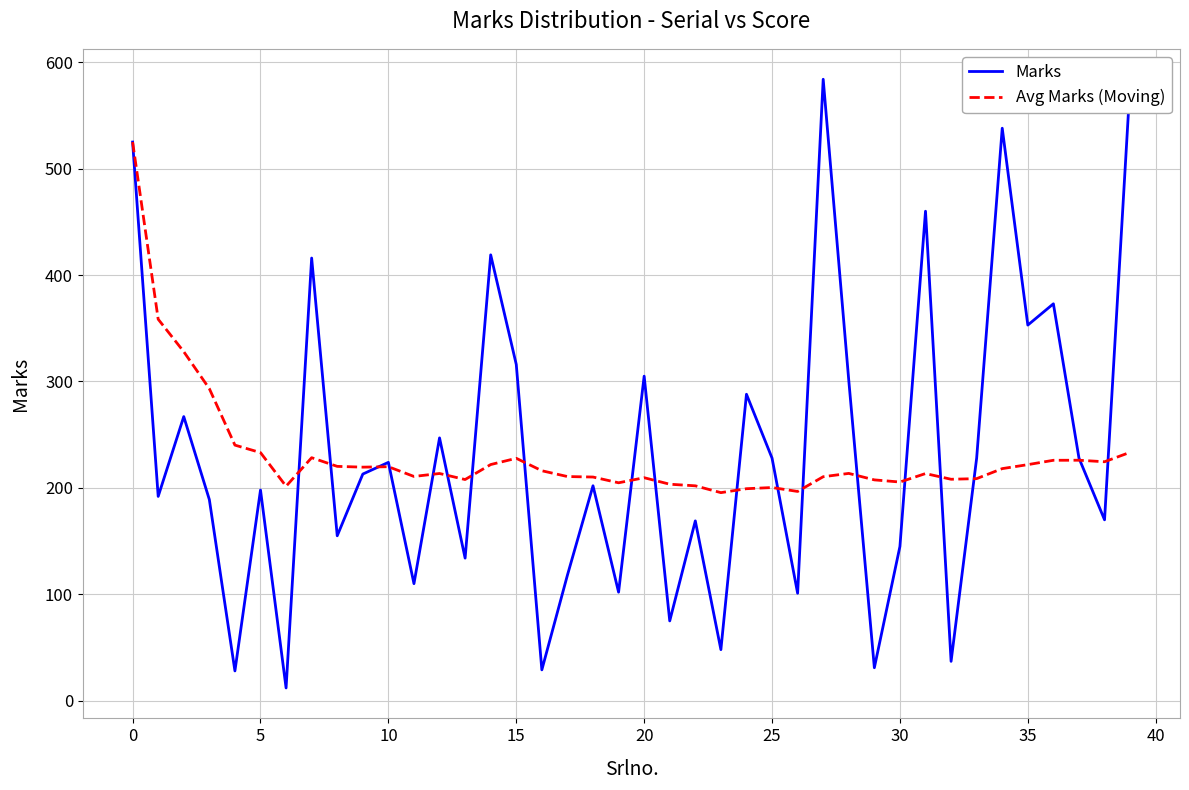

What is the average value of the Avg Marks (Moving) series?

230.4